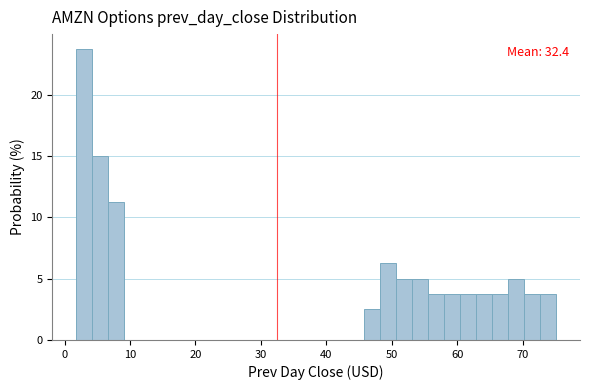

Read against the x-axis, roughly where is the centre of the tallest bar?

3